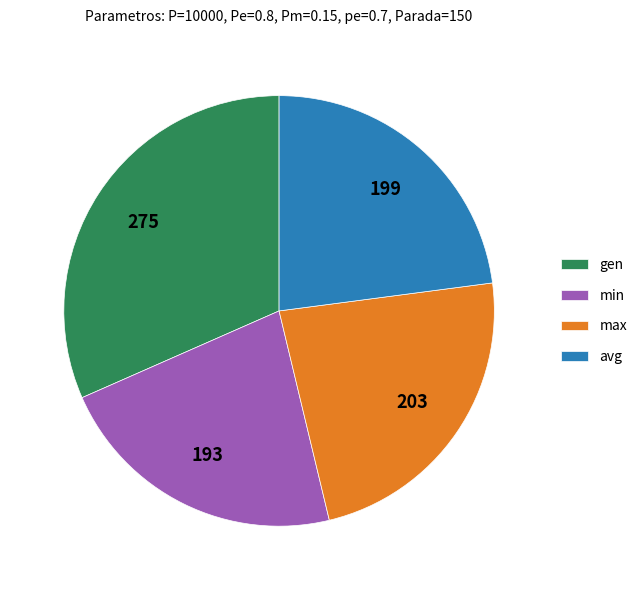

Which slice is the smallest?

min